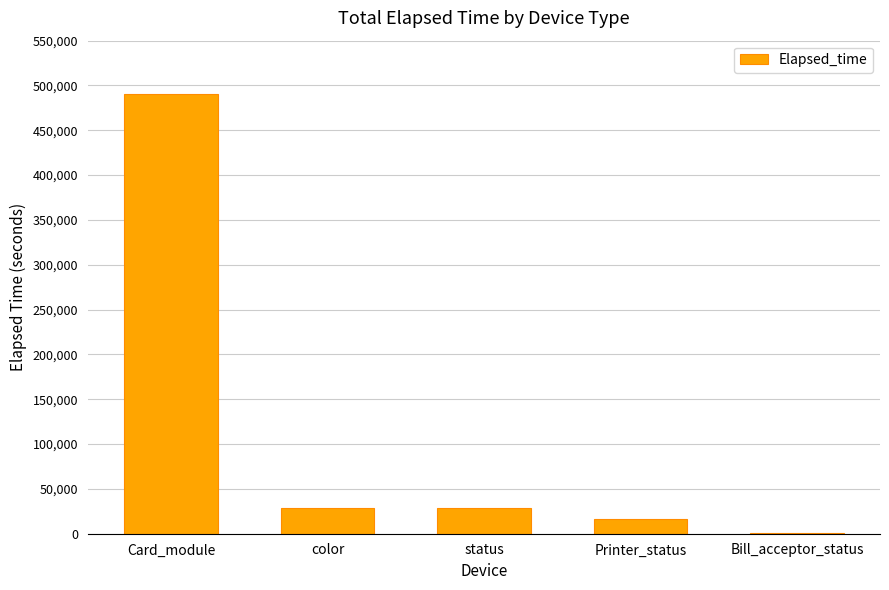

Where does the data first go above 28213?

Card_module